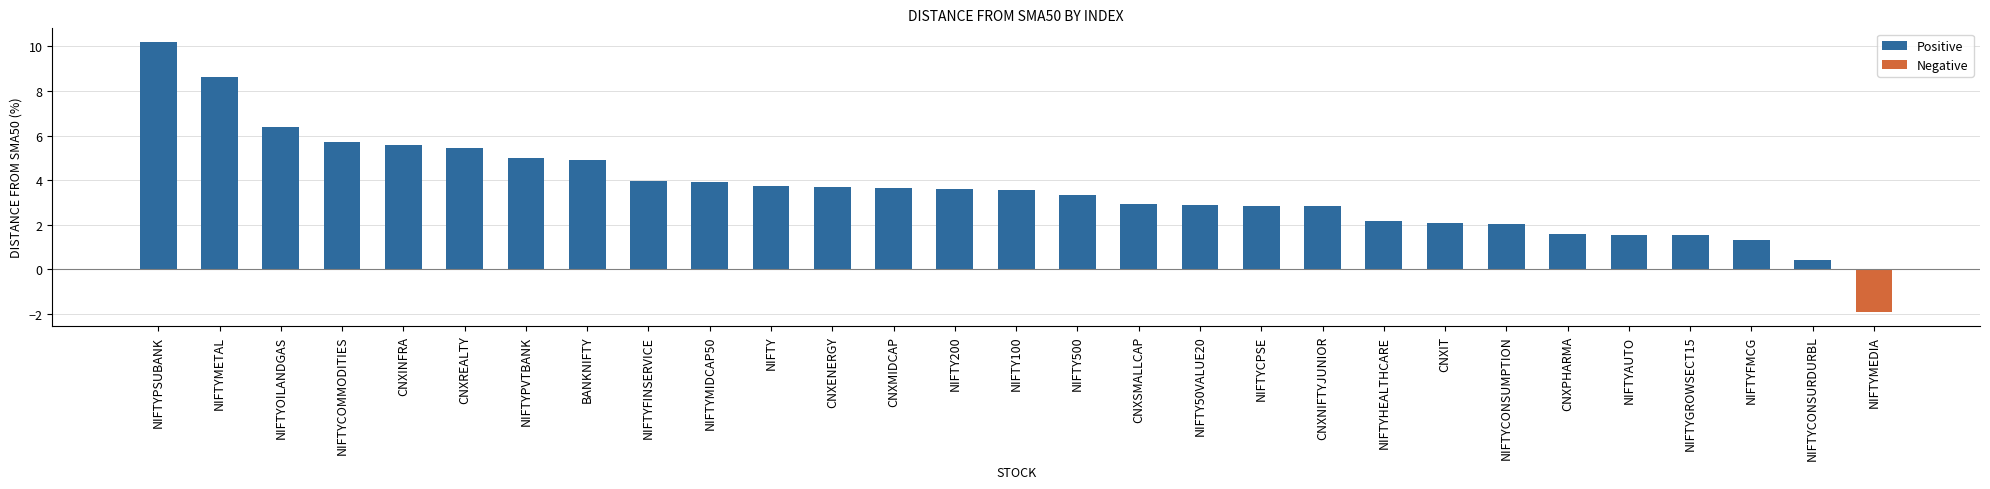

True or false: the data shows 2.8 at CNXNIFTYJUNIOR.

True